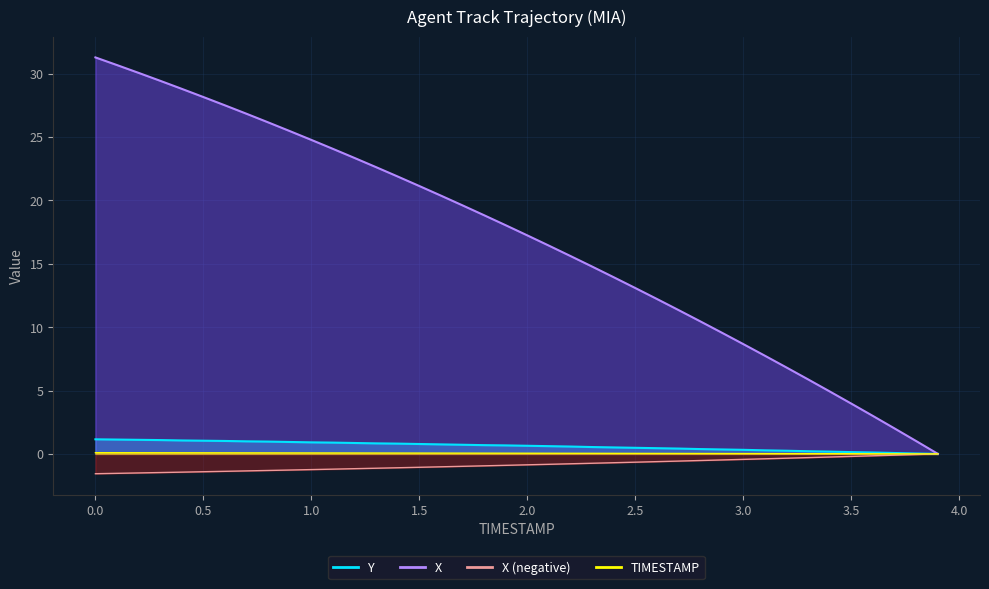

The value of Y at 1.3 is 1.1. True or false?

False